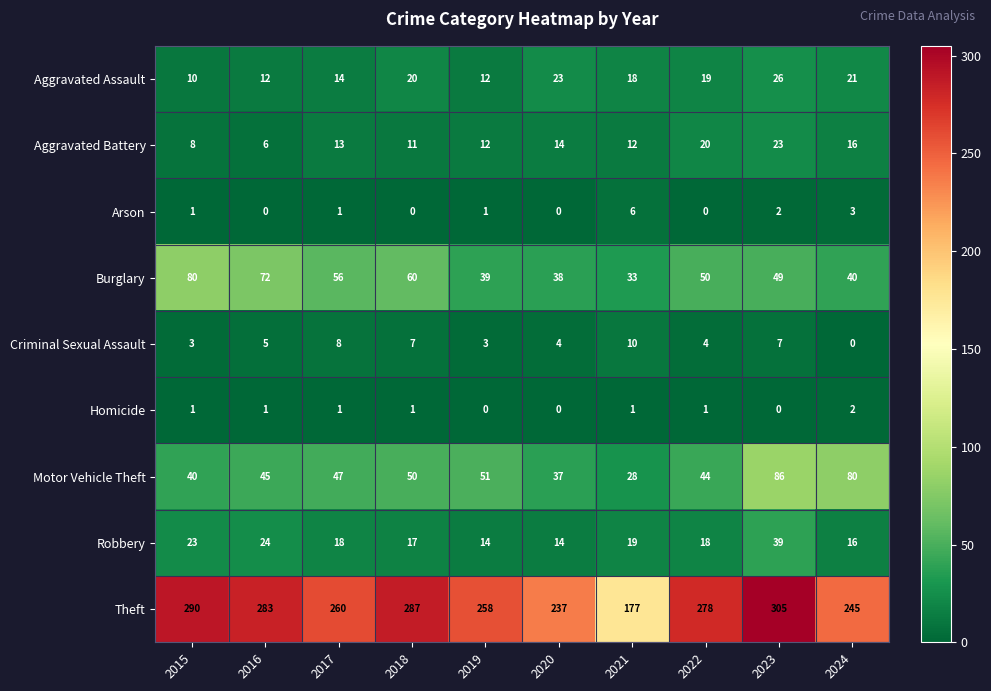

At how many categories does at least one series exceed 167?

10